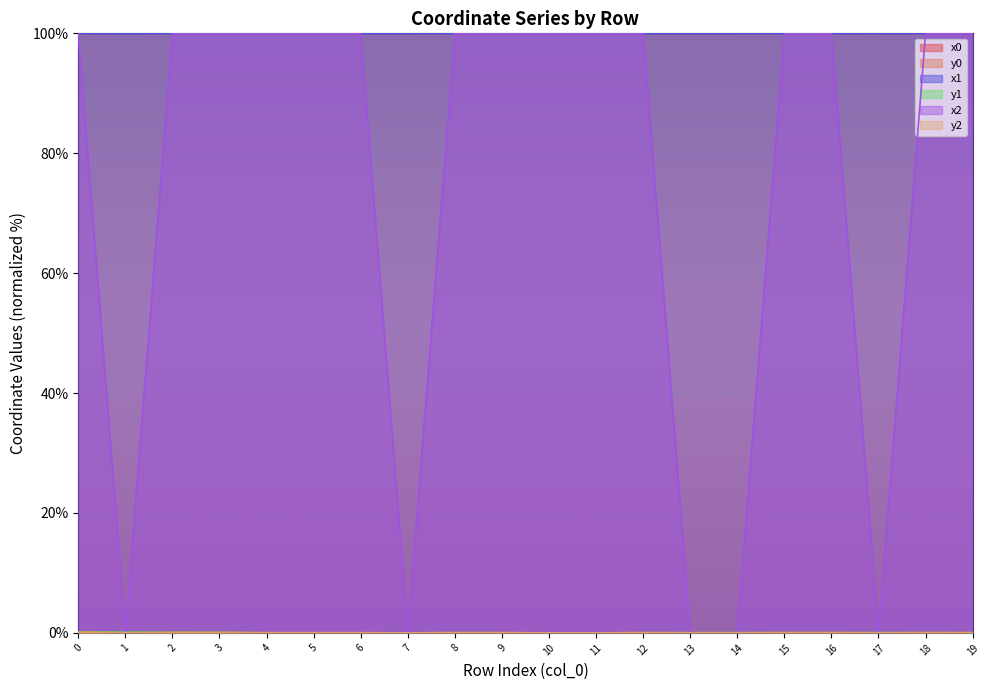

What is the value of the x1 point at the 13th from the left?

100.0